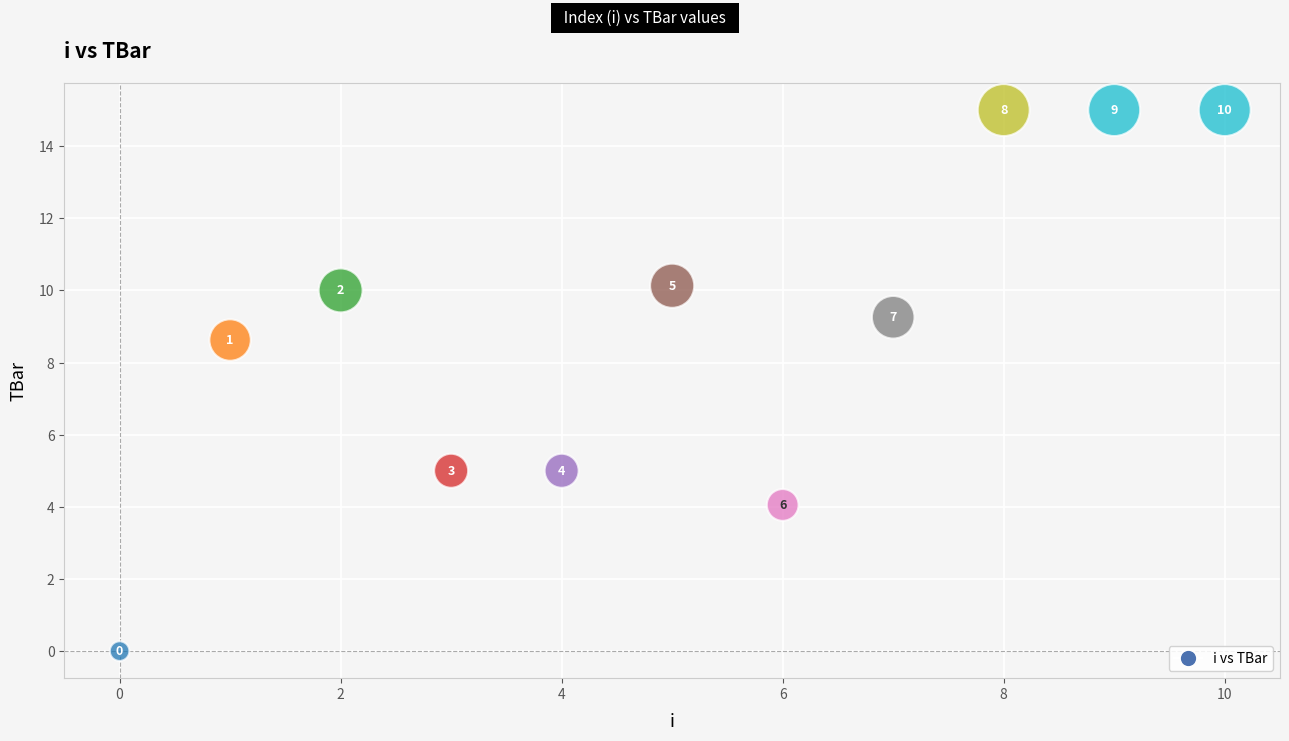

What is the range of Y values (max minus min)?

15.0